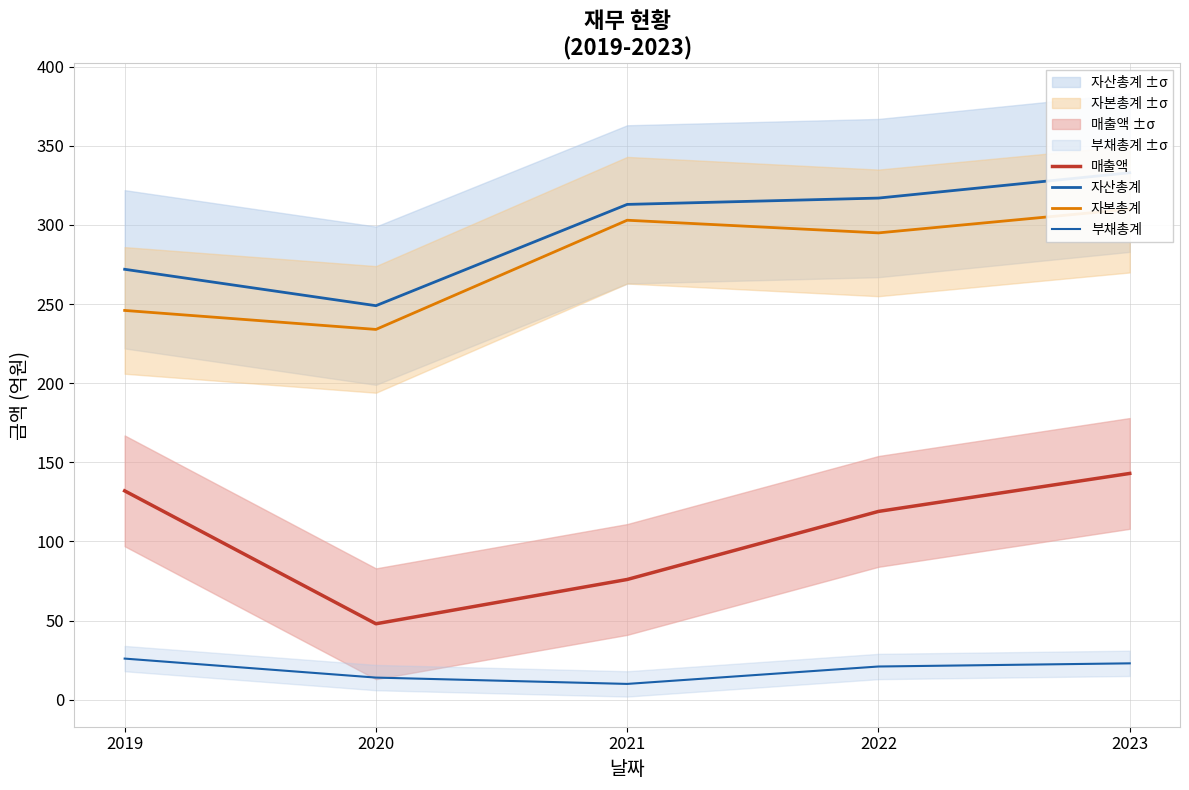

How many values in the 자산총계 series exceed 313?

2